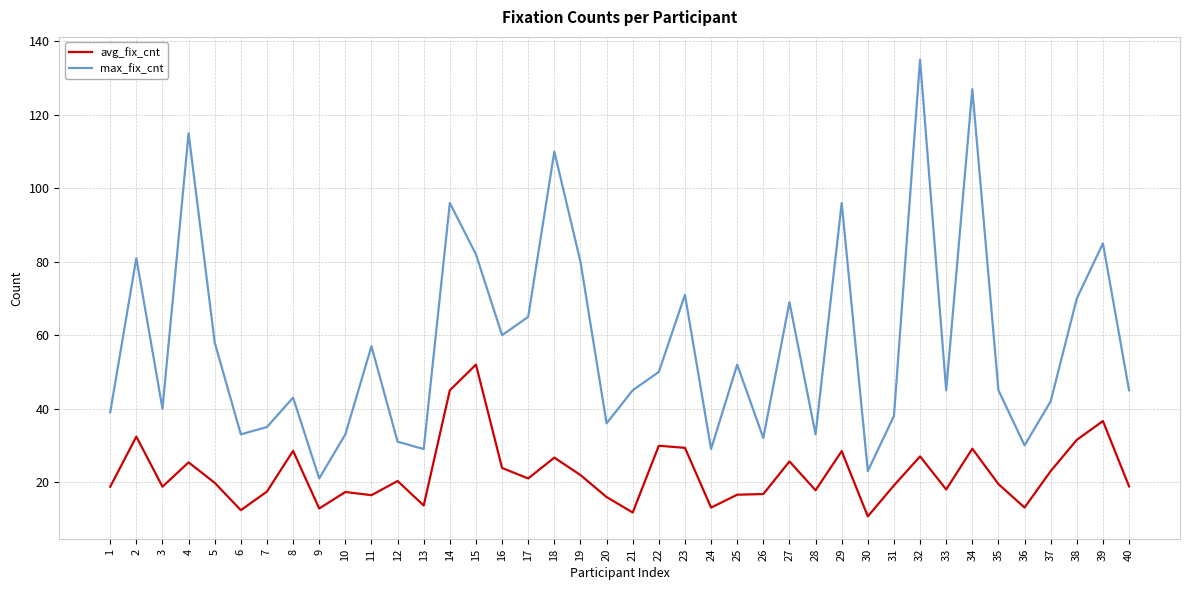

The value of max_fix_cnt at 25 is 52.0. True or false?

True